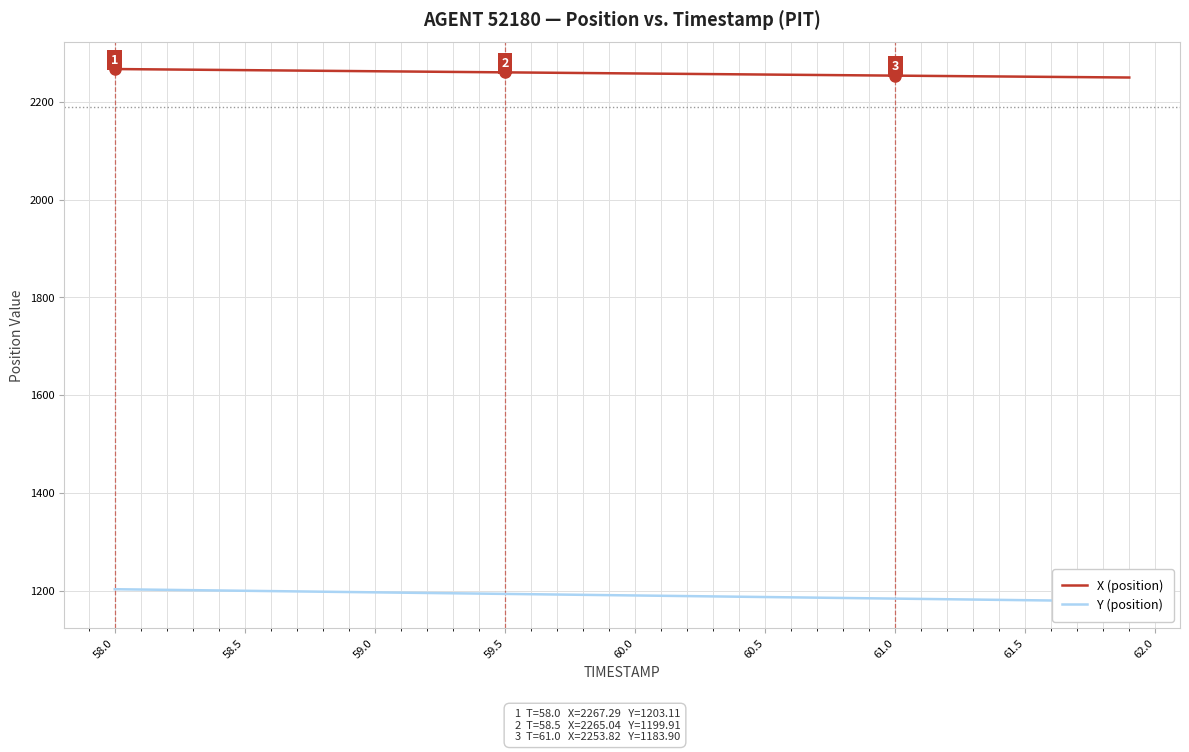

The value of X (position) at 60.0 is 2979.1. True or false?

False